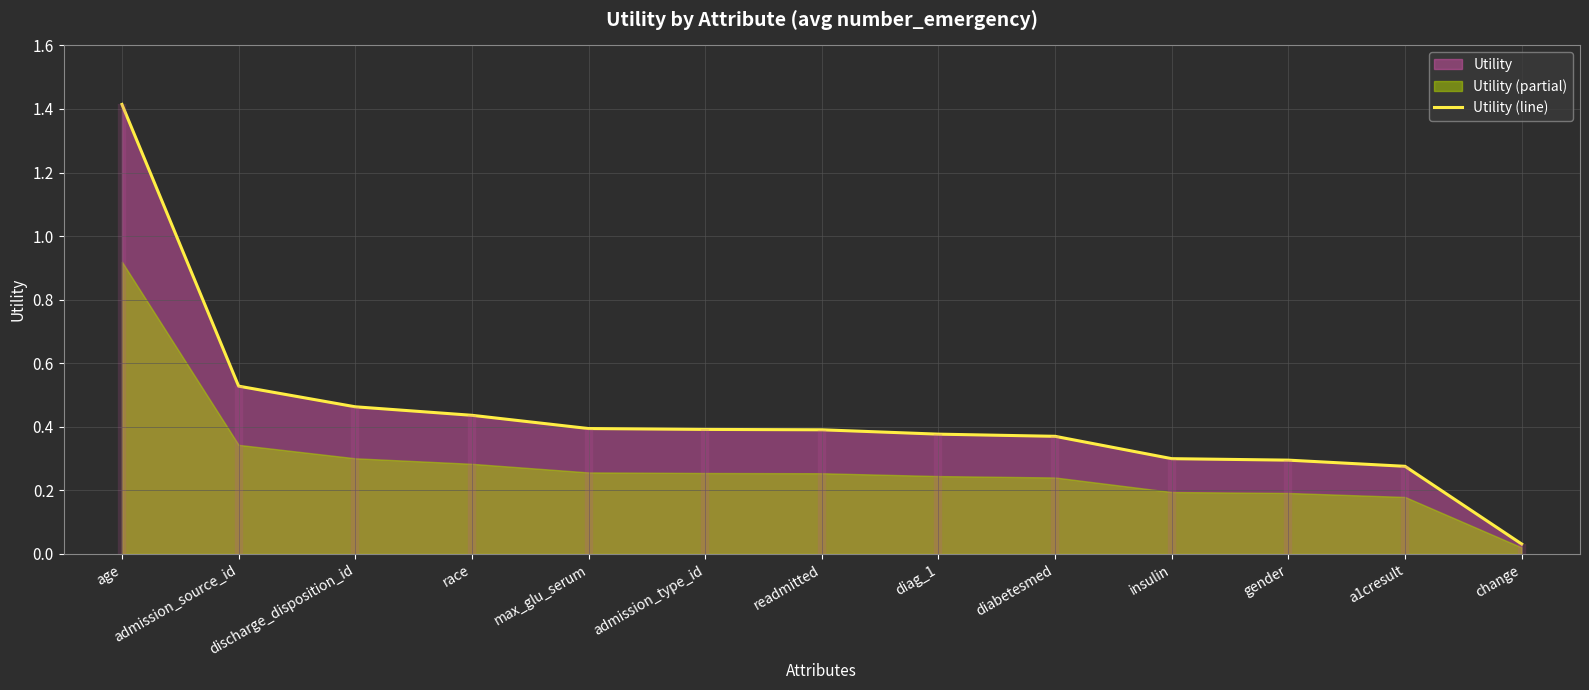

Which category has the lowest value across all series?

change